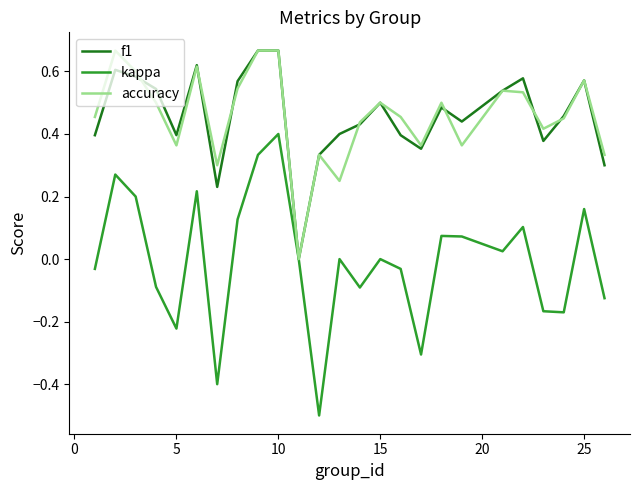

Which series has the widest spread of values?

kappa